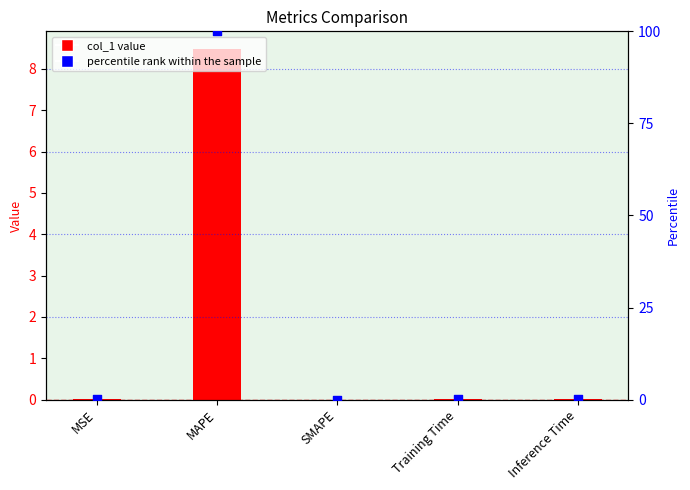

At which category is the sum across all series the highest?

MAPE